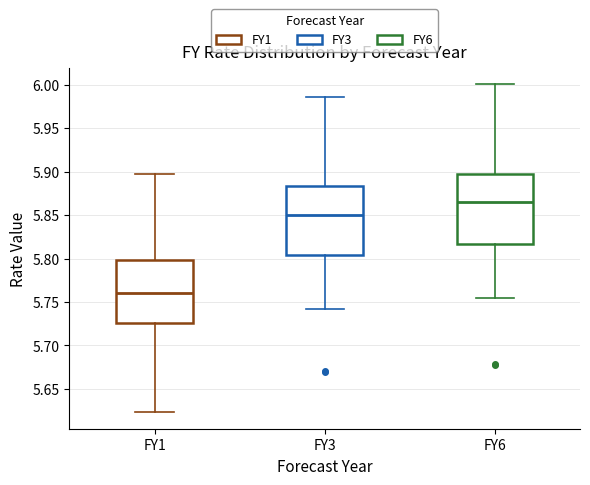

Reading left to right, transcribe this box plot: for each box, give where its median line is, the range the box spans, and where its two whiskers end, as read against the y-axis. The values are not printed on the chart, so give them approximately, as read against the axis.

FY1: median 5.760, box 5.725 to 5.800, whiskers 5.625 to 5.895
FY3: median 5.850, box 5.805 to 5.885, whiskers 5.740 to 5.985
FY6: median 5.865, box 5.815 to 5.895, whiskers 5.755 to 6.000